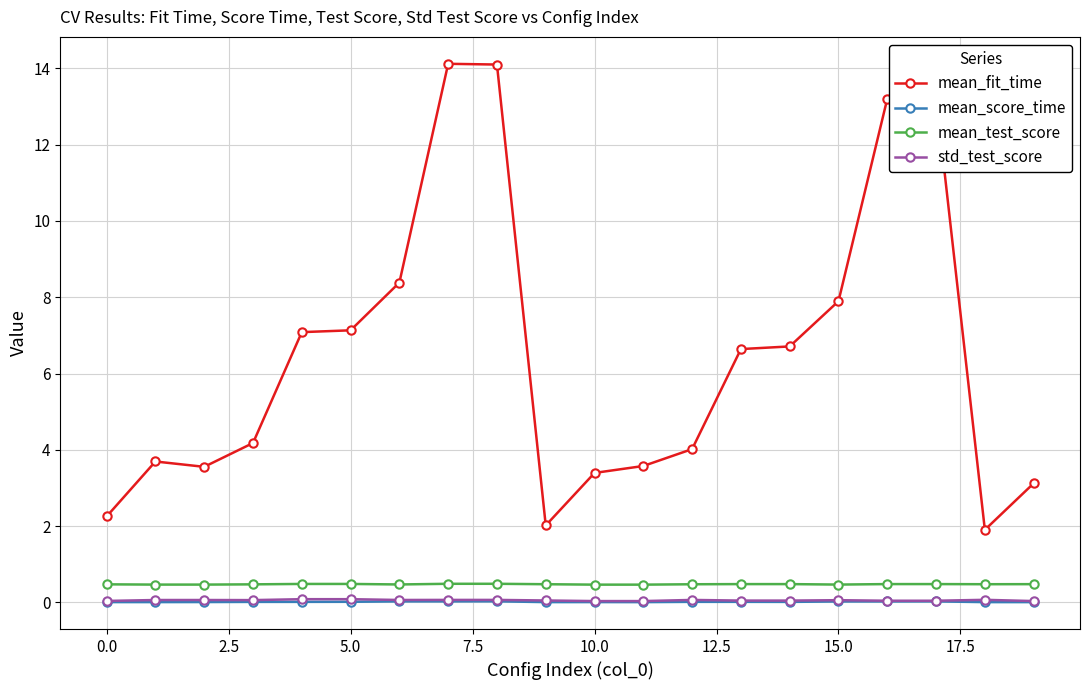

True or false: mean_test_score and mean_score_time intersect in this chart.

False